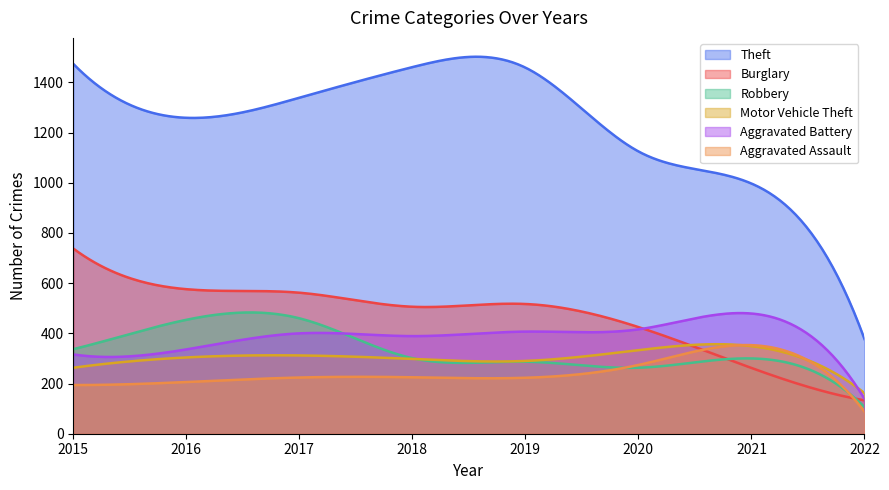

Which series ends up on top after the final intersection of Burglary and Motor Vehicle Theft?

Motor Vehicle Theft